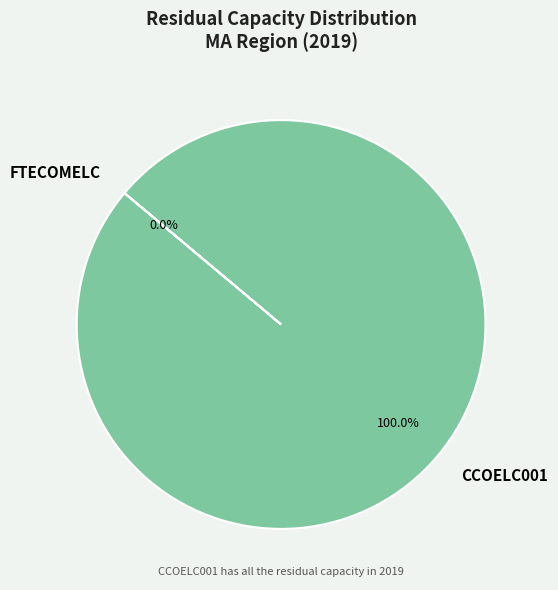

Does CCOELC001 account for over 50% of the chart?

Yes